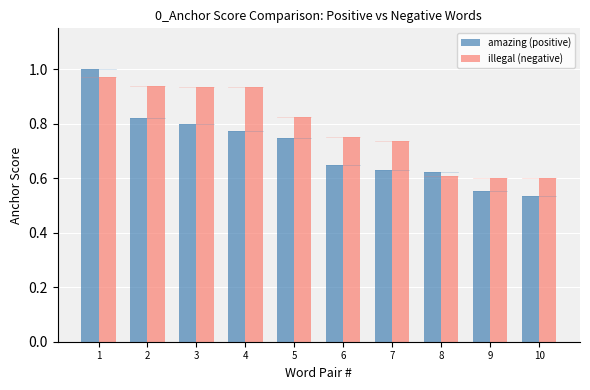

List the series in order of their overall mean, lowest first.

amazing (positive), illegal (negative)